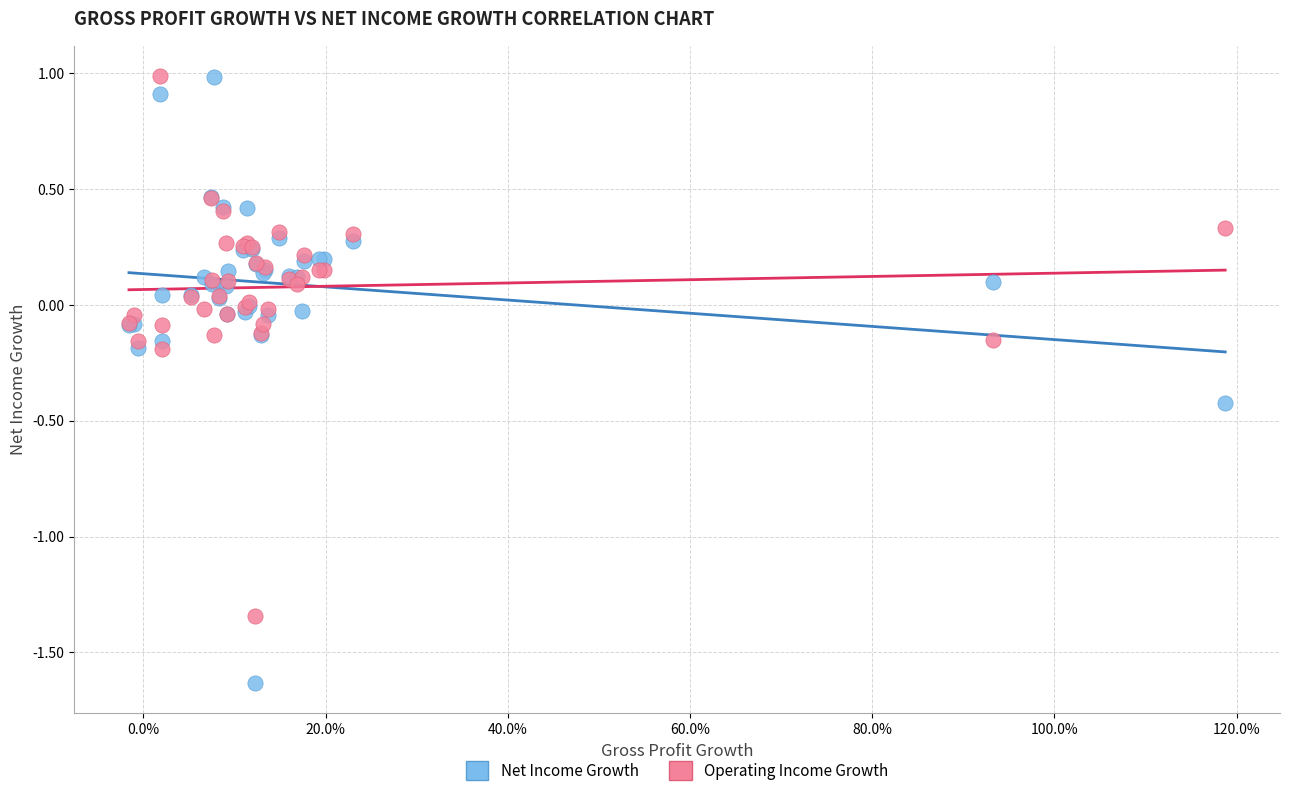

Which series has the largest Y range (max minus min)?

Net Income Growth